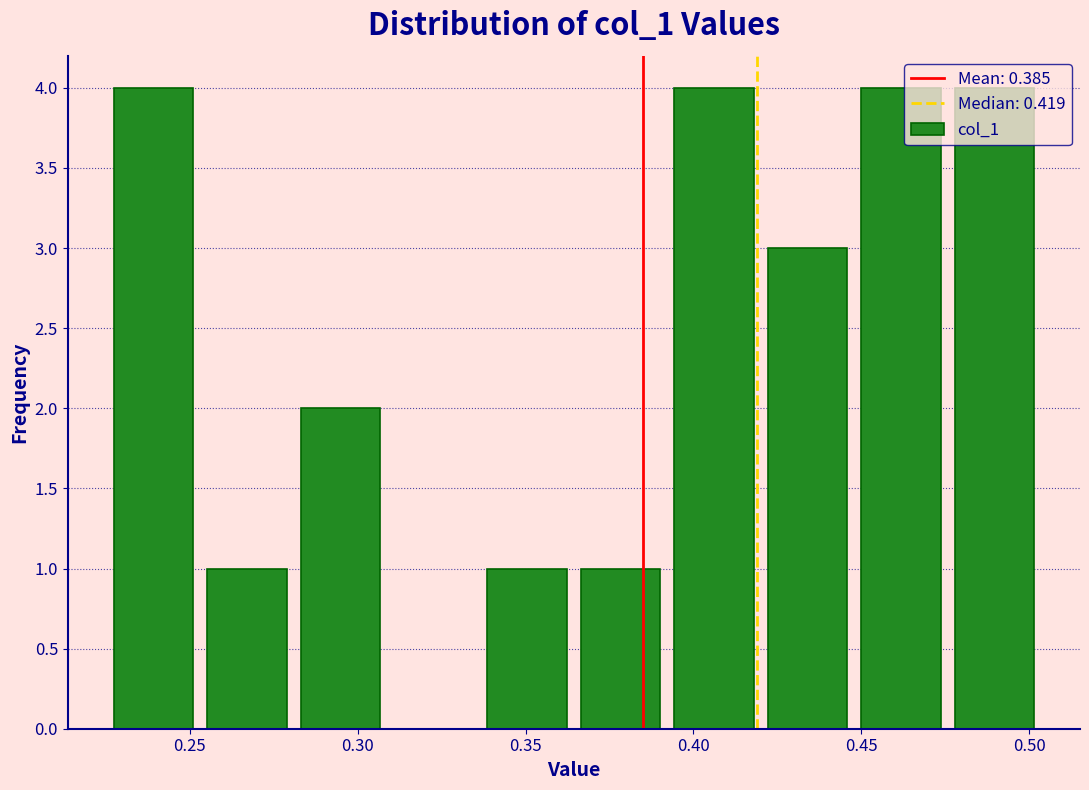

Reading left to right, list every bar in this chart as the range it spans on the x-axis followed by its height. Neither the bar edges nor the heights are printed on the chart, so give them approximately, as read against the axes.

0.225 to 0.255: 4
0.255 to 0.280: 1
0.280 to 0.310: 2
0.310 to 0.335: 0
0.335 to 0.365: 1
0.365 to 0.390: 1
0.390 to 0.420: 4
0.420 to 0.450: 3
0.450 to 0.475: 4
0.475 to 0.505: 4